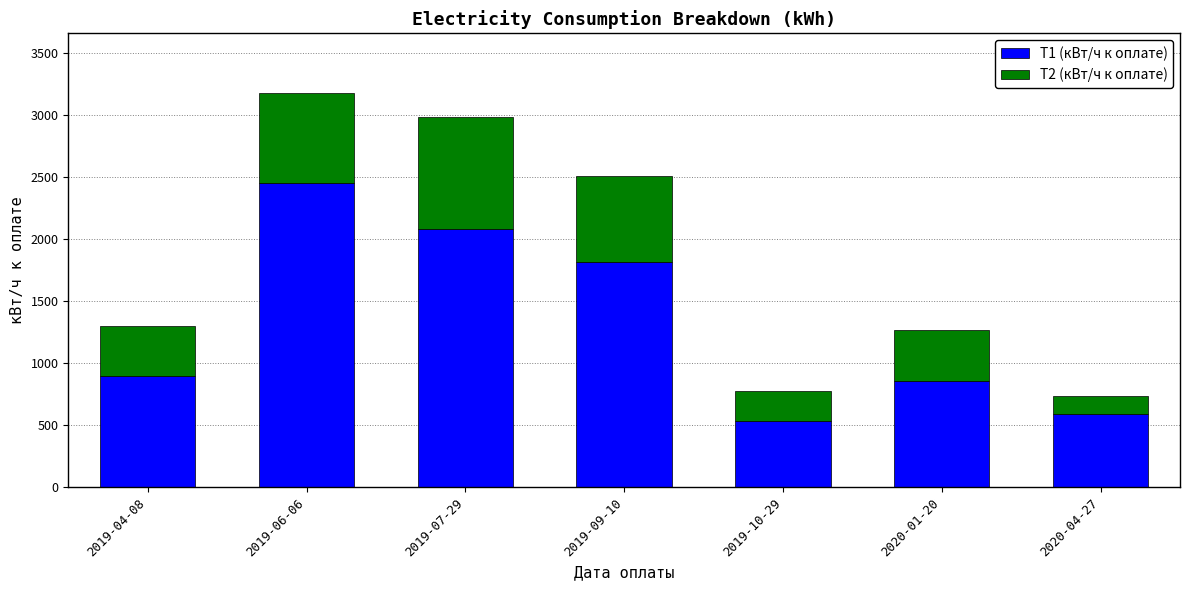

Which category has the highest value in the T1 (кВт/ч к оплате) series?

2019-06-06